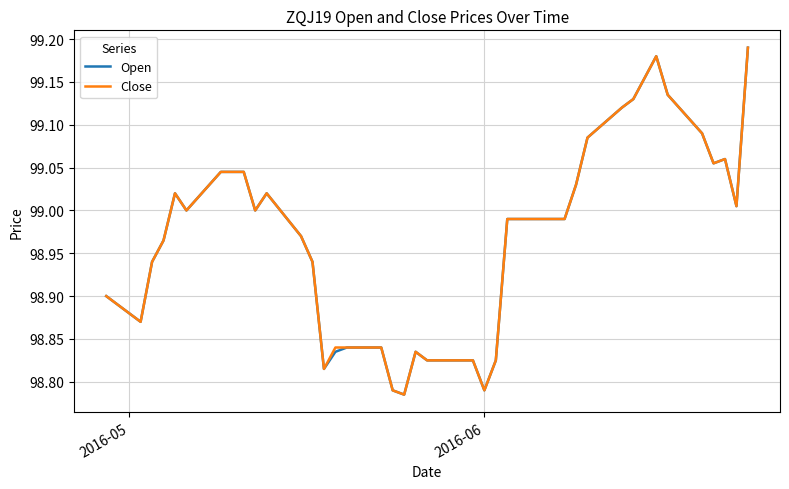

What are all the series names shown in the legend?

Open, Close